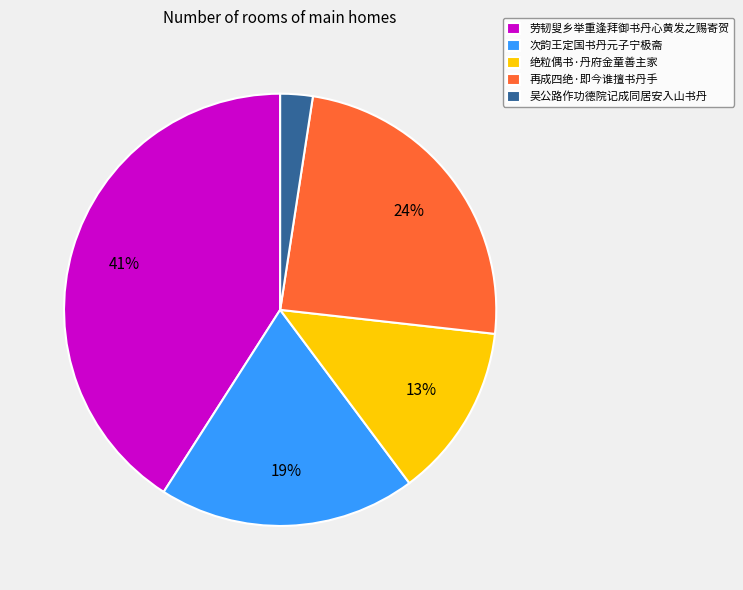

Which category has the biggest portion of the pie?

劳韧叟乡举重逢拜御书丹心黄发之赐寄贺